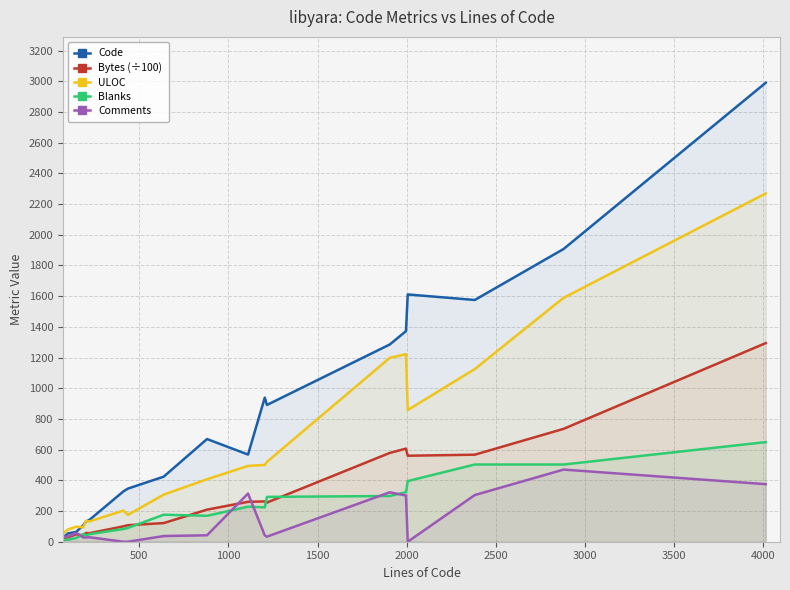

What is the difference between the maximum and minimum values in the Bytes (÷100) series?

1270.8